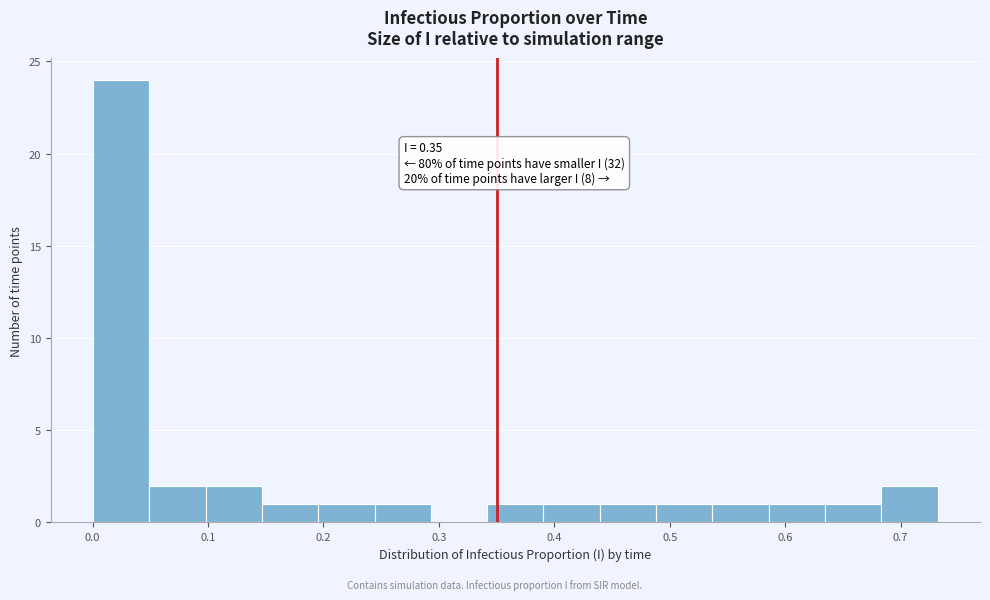

Which range on the x-axis has the tallest bar?

0.00 to 0.05